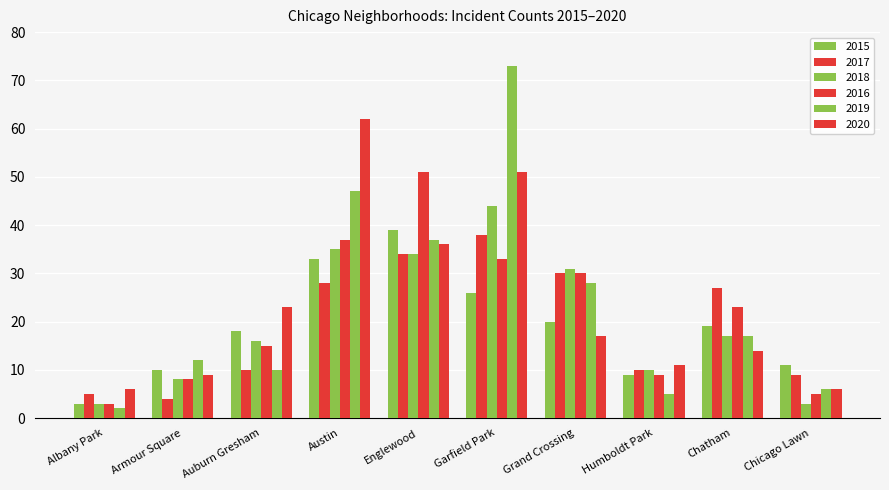

Which has a higher value, Albany Park or Chicago Lawn?

Chicago Lawn